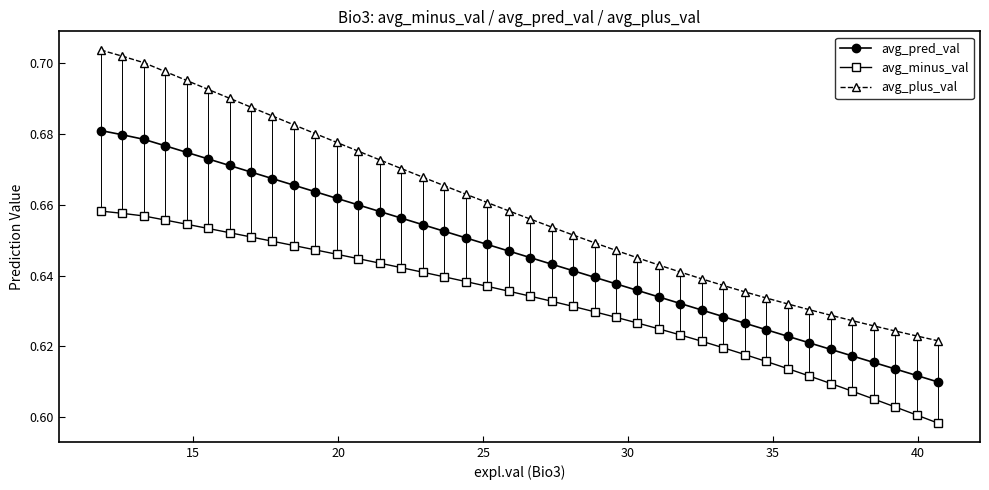

At how many categories does at least one series exceed 0?

40